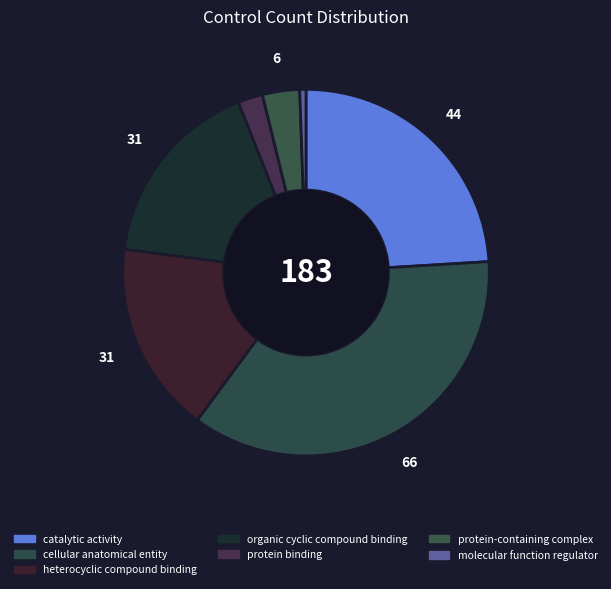

To the nearest percent, what portion does protein binding represent?

2%